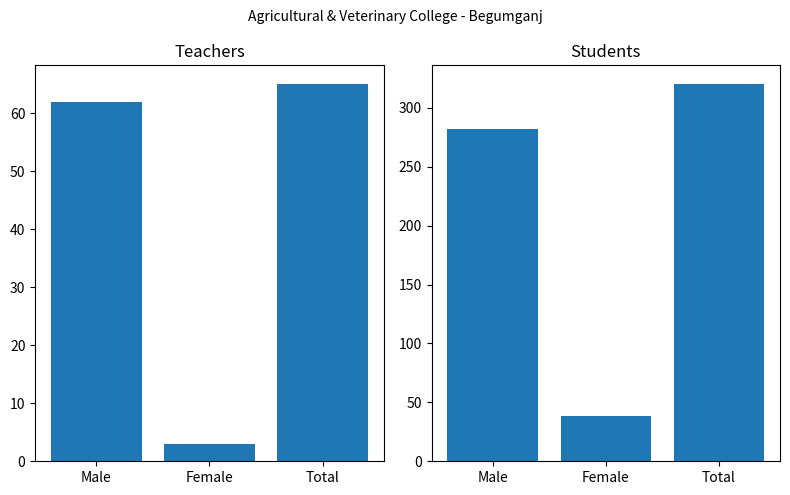

What is the difference between the highest and lowest values at Male?

220